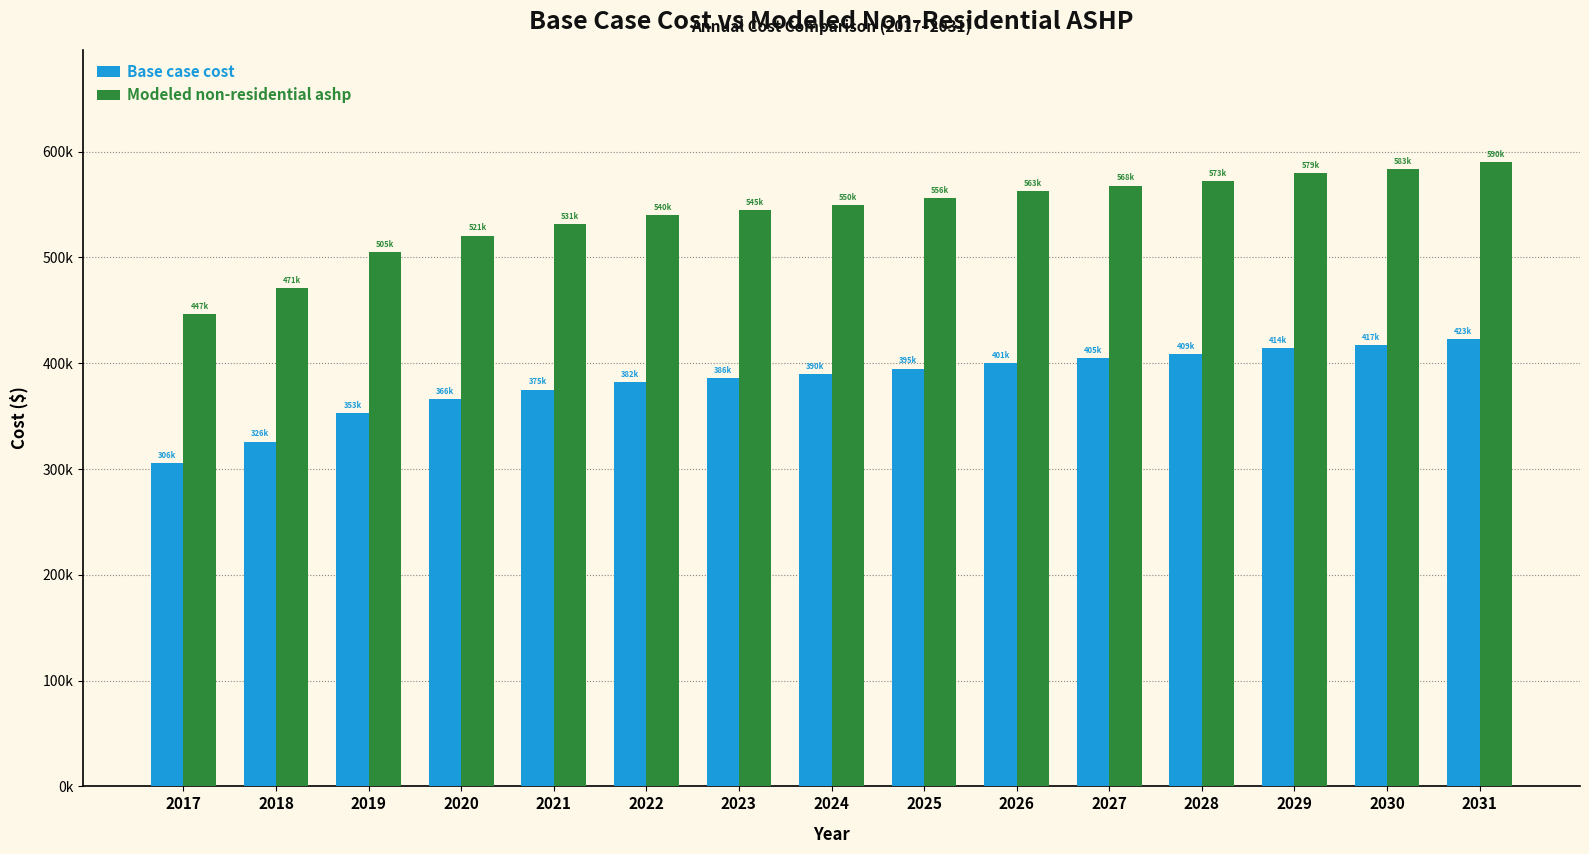

What is the average value of the Base case cost series?

383193.7